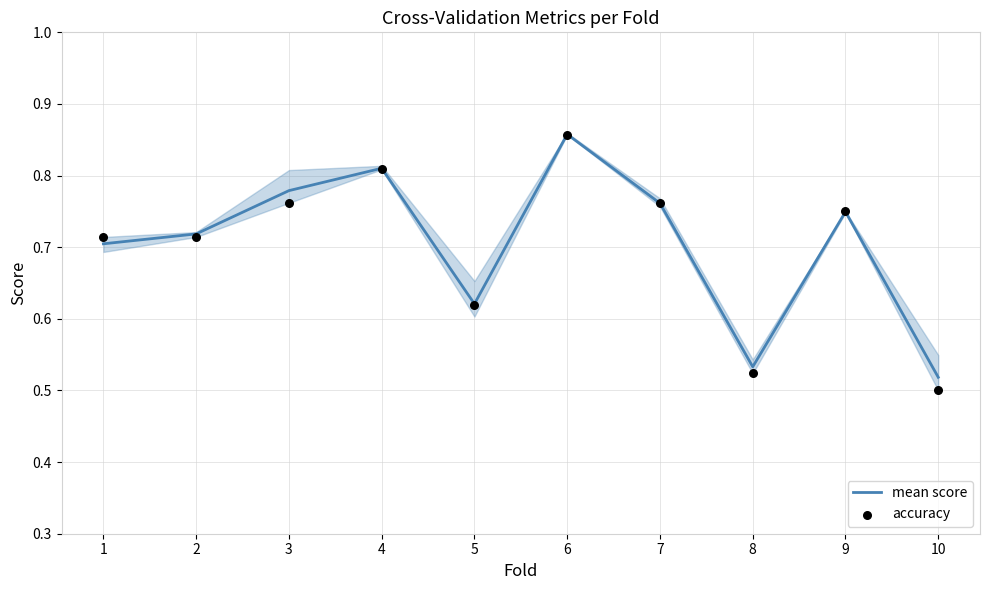

Which series has the largest total across all categories?

mean score